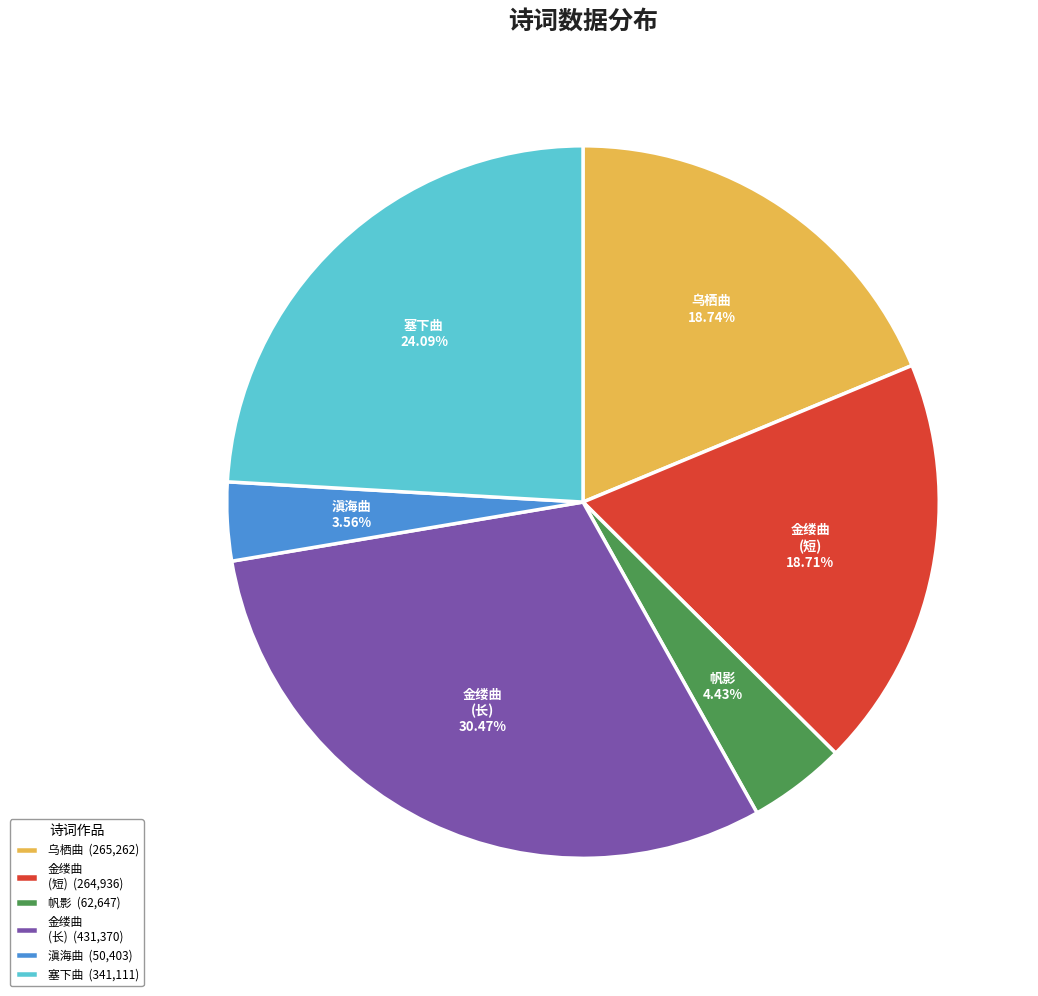

What is the ratio of the value at 金缕曲 (长) (431,370) to the value at 塞下曲 (341,111)?

1.3